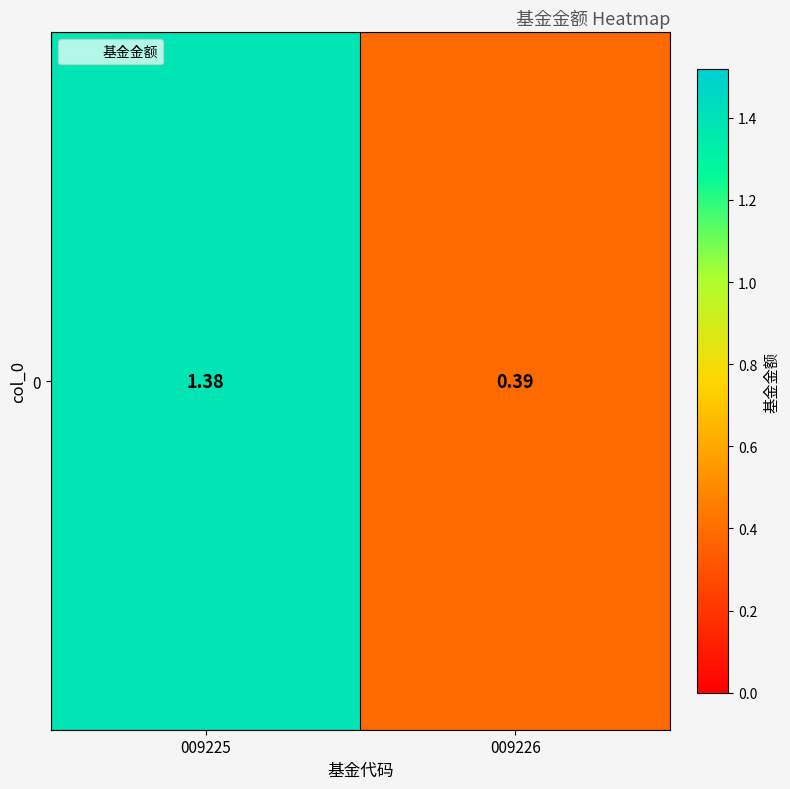

What is the average value?

0.9